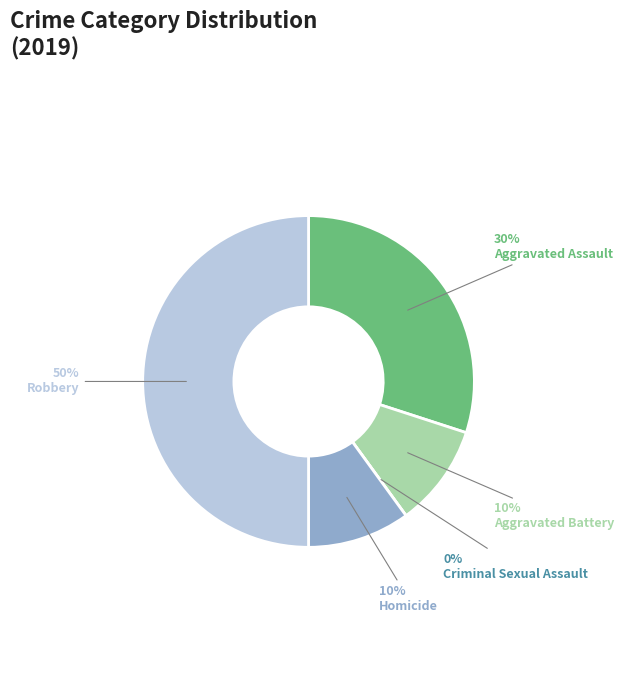

Which category has the biggest portion of the pie?

Robbery